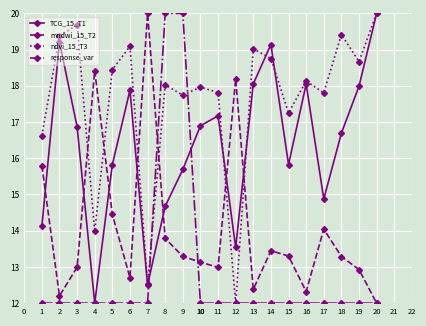

Is this an area chart (filled region under the line)?

No